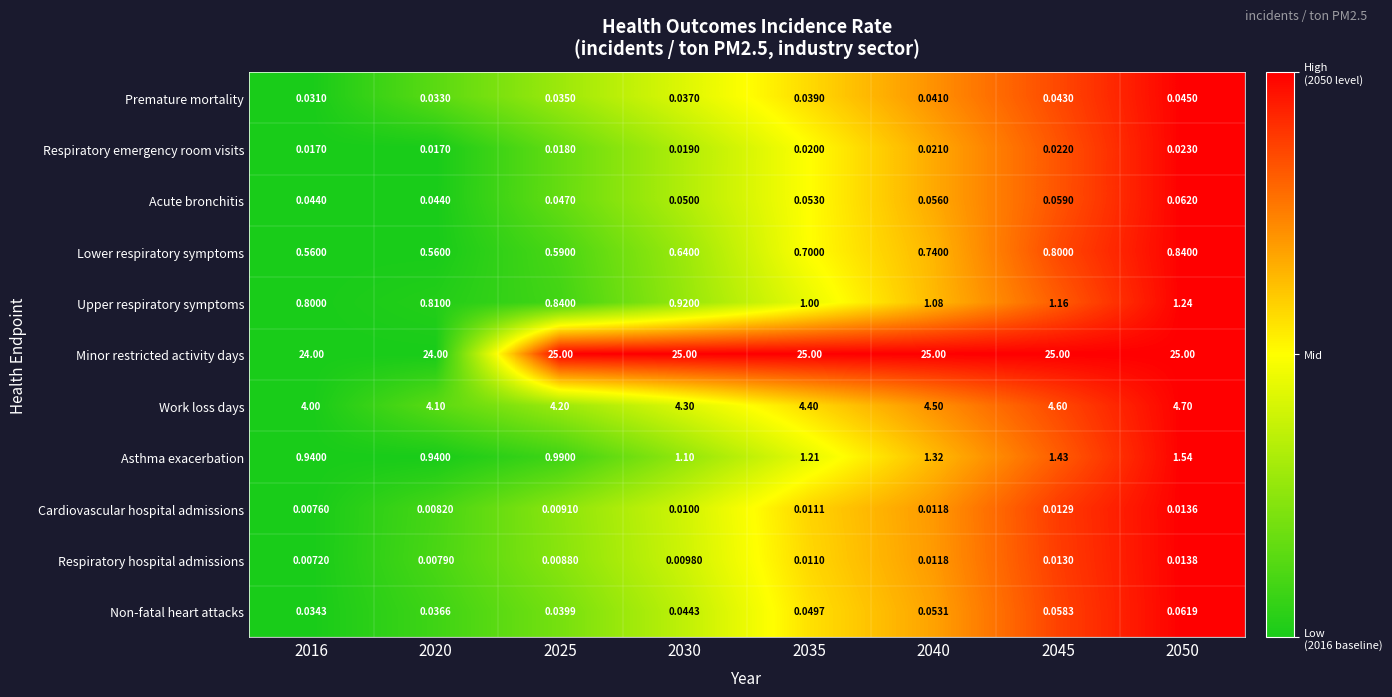

Between 2030 and 2040, which series saw the biggest shift?

Asthma exacerbation